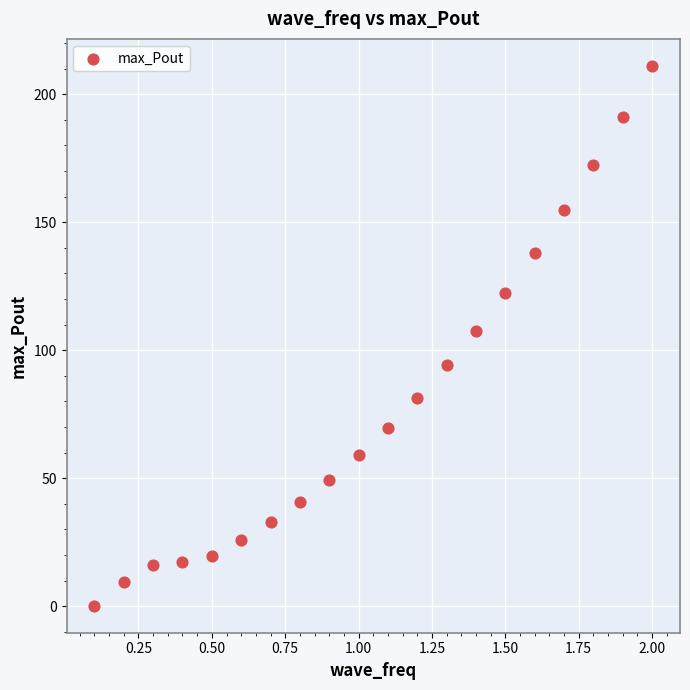

What is the range of Y values (max minus min)?

210.9